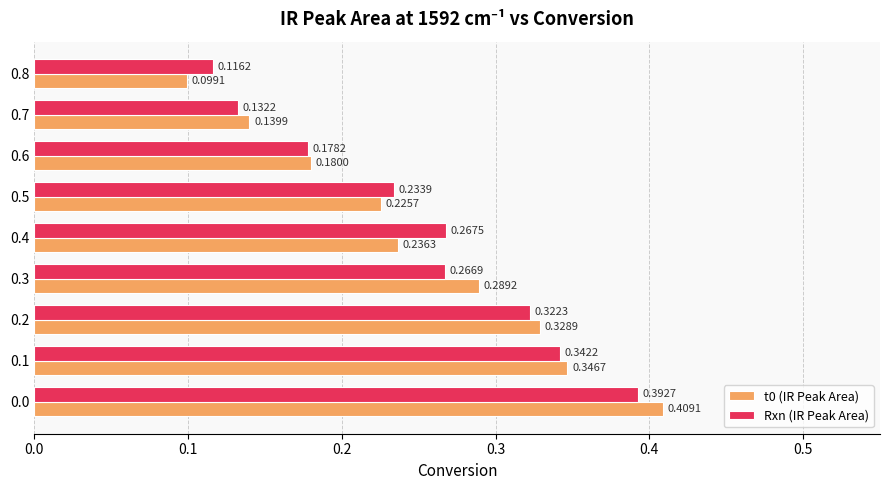

What is the sum of all Rxn (IR Peak Area) values?

2.3